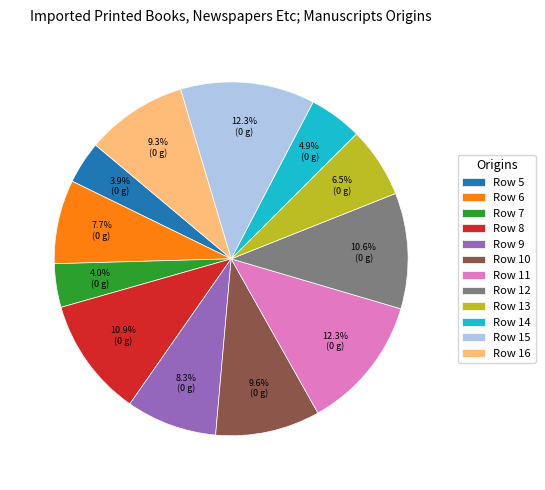

Combined, do Row 13 and Row 9 account for over 50%?

No